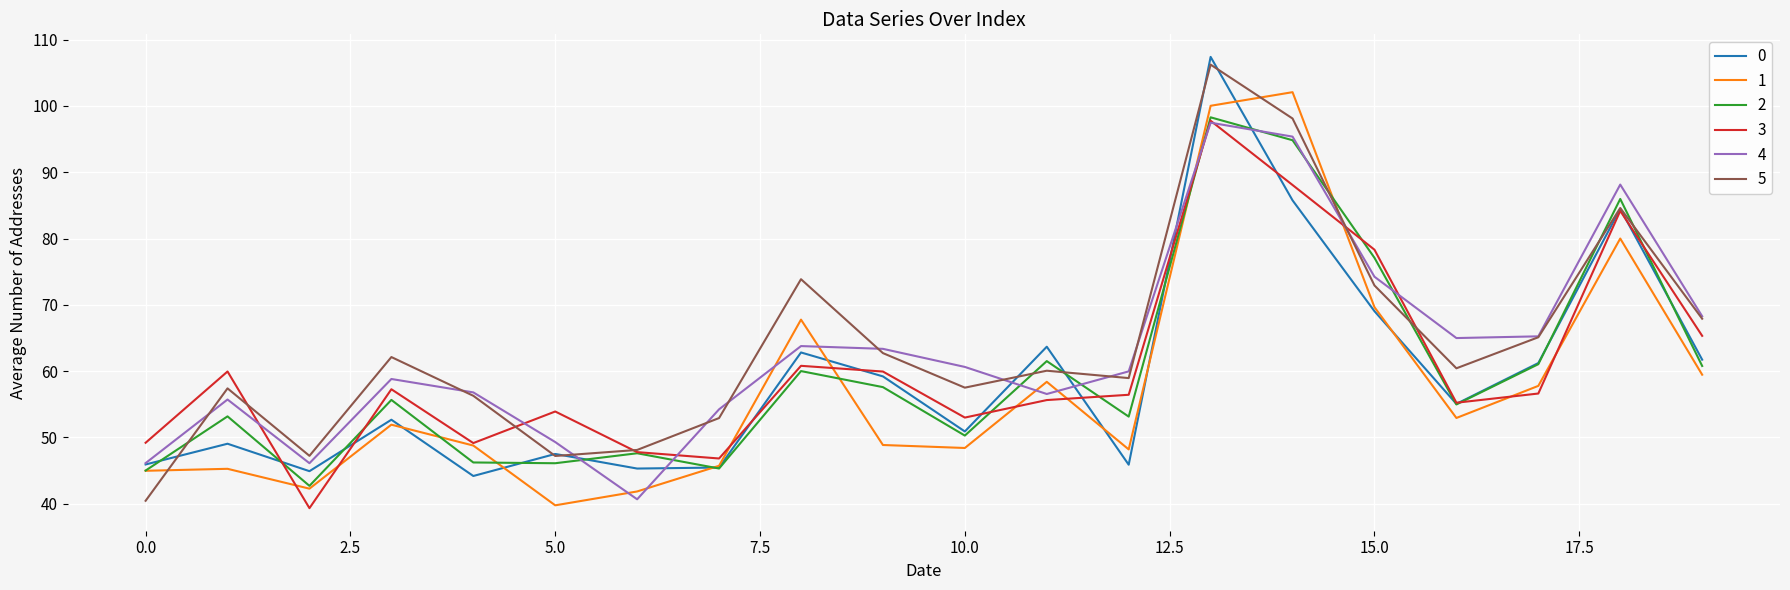

What is the highest value of the 0 series?

107.4